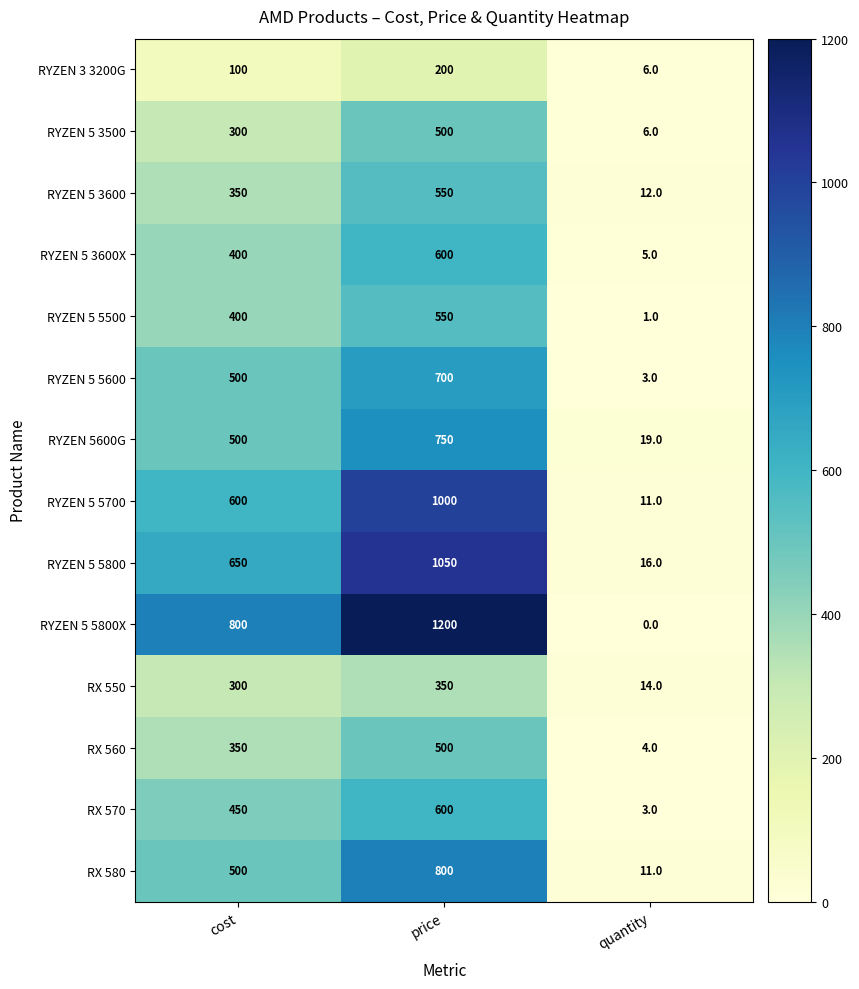

How many series are shown in this chart?

14